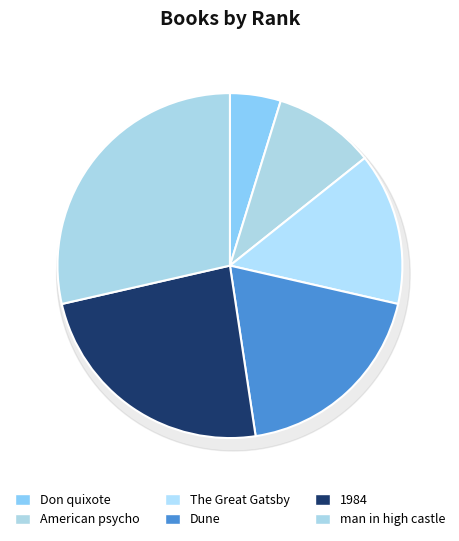

Do 1984 and Don quixote together represent more than half of the pie?

No